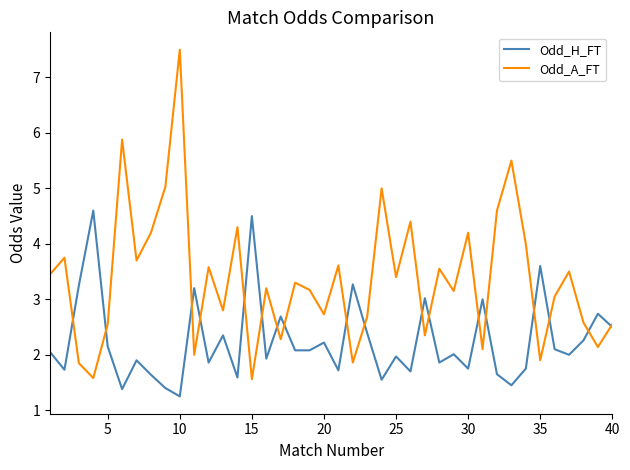

Is this an area chart (filled region under the line)?

No